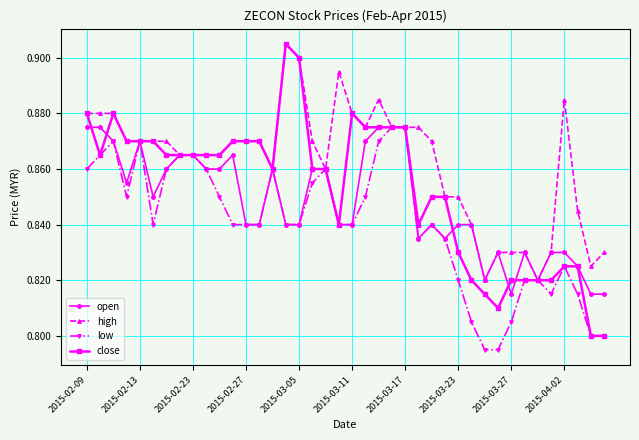

Count the low values in the range 0 to 1.

40